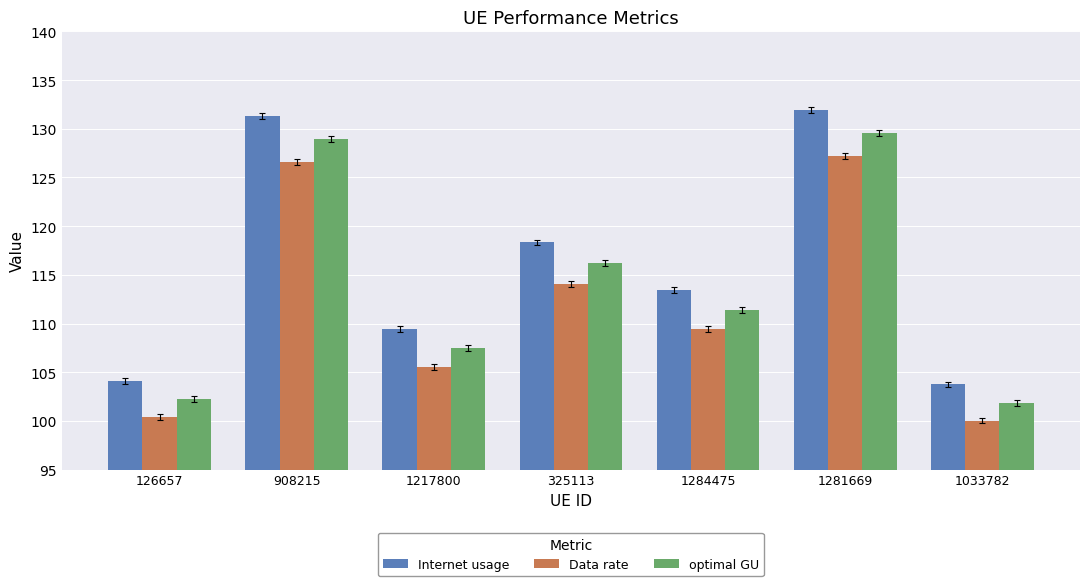

What is the spread (max minus min) of values at 126657?

3.7